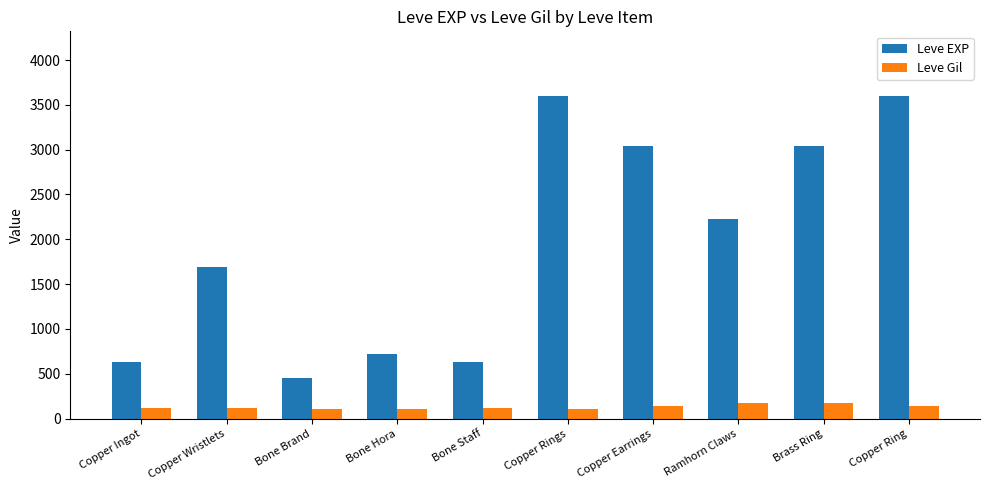

What is the maximum value for Leve Gil?

173